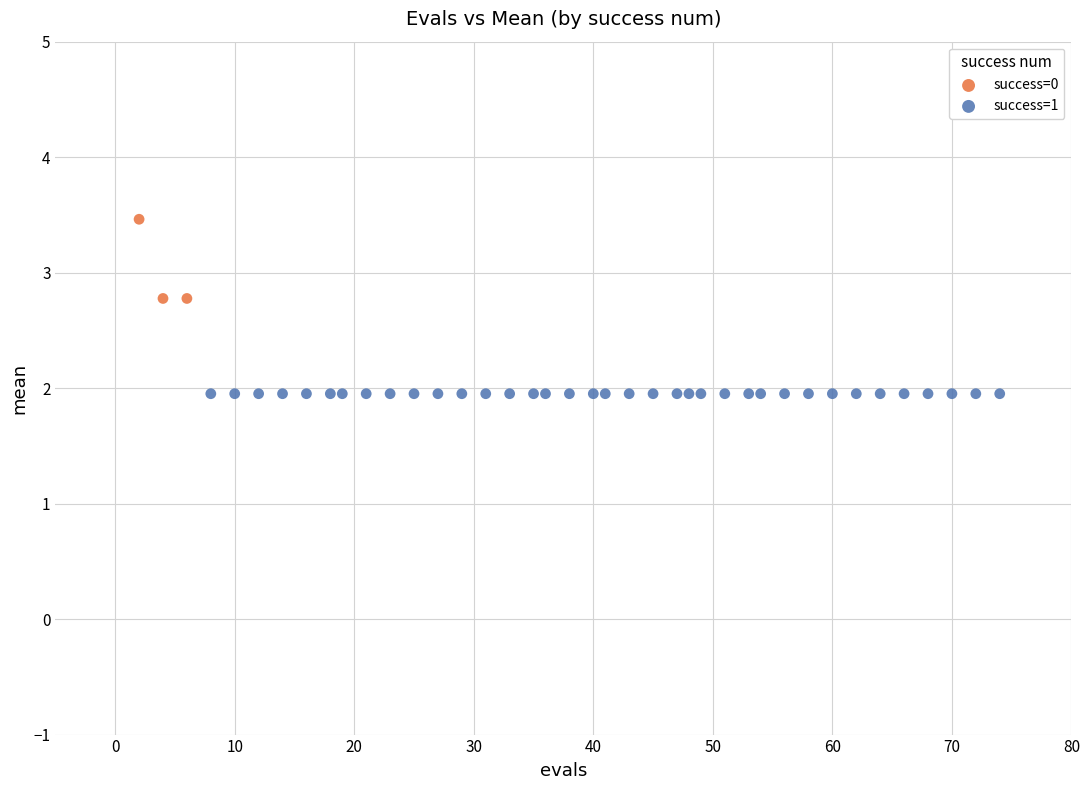

Which series contains the highest Y value?

success=0